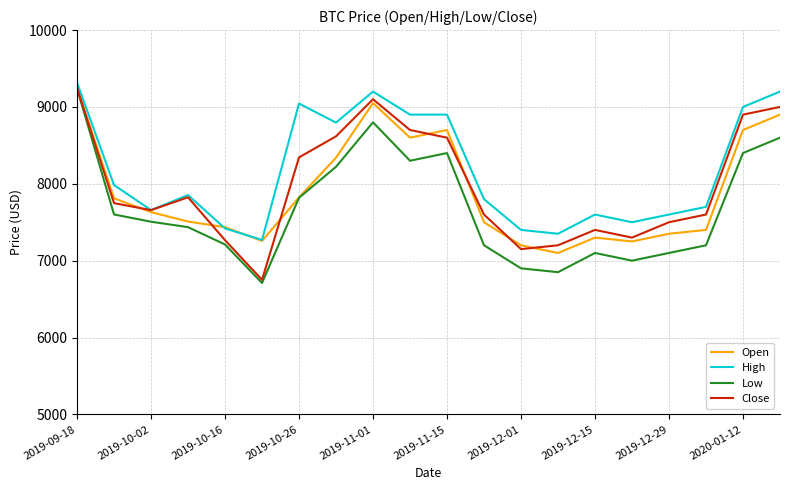

What is the minimum value shown in the chart?

6709.5